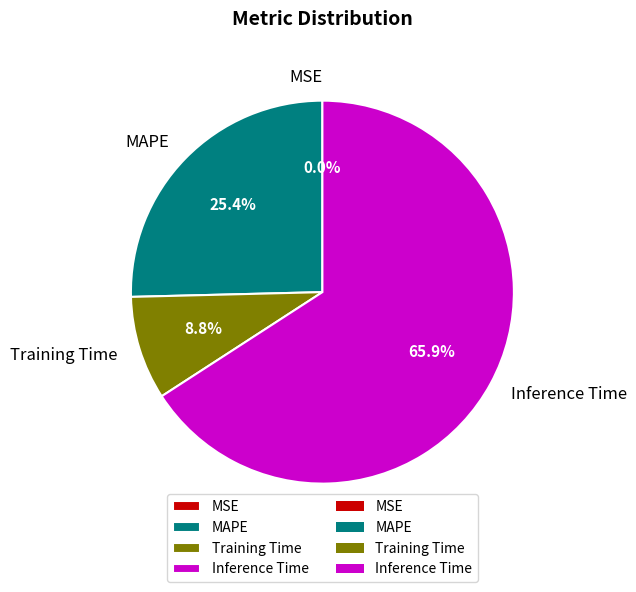

Between Inference Time and Training Time, which is larger?

Inference Time